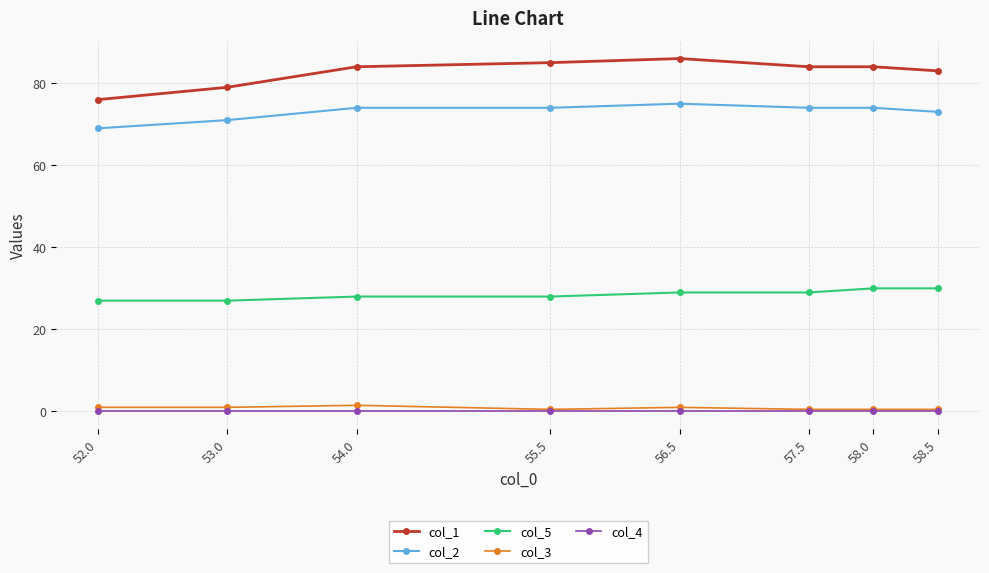

The col_5 series shows 42.9 at 54.0. True or false?

False